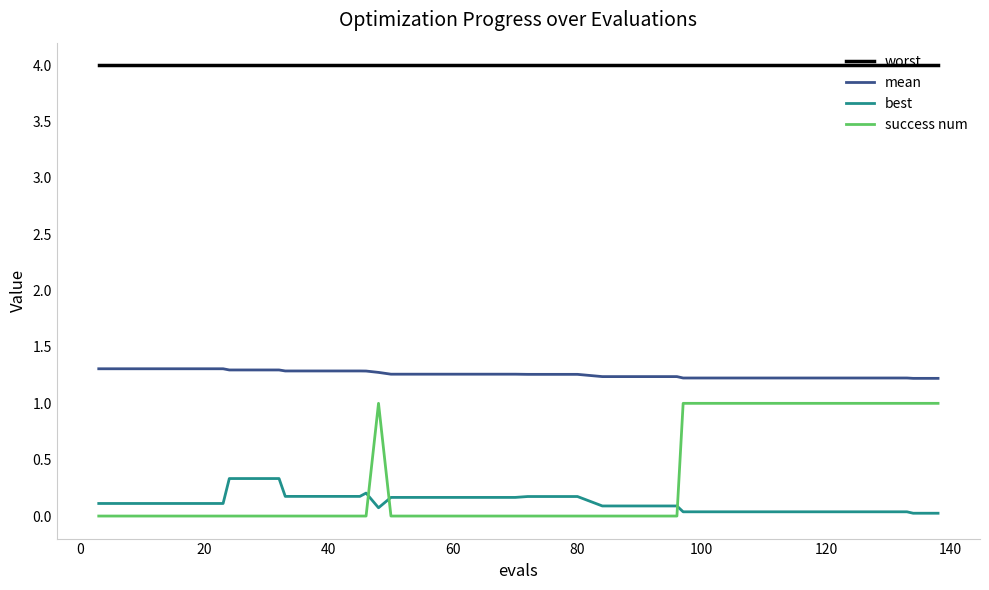

Which series has the widest spread of values?

success num